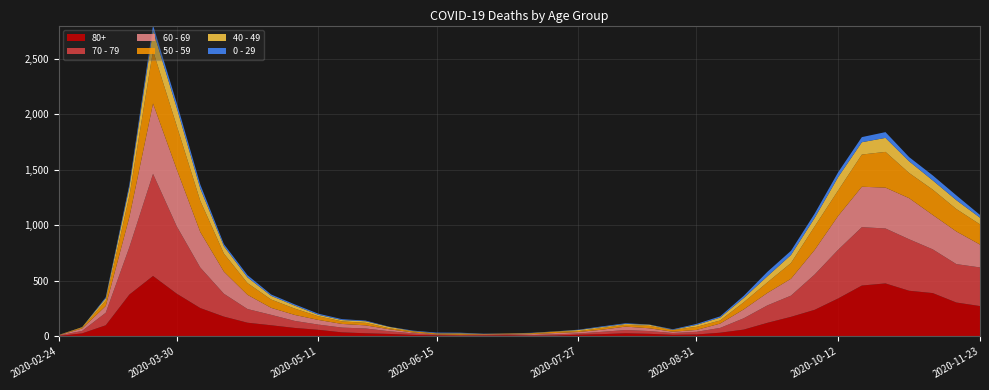

Reading left to right, list all the values displayed in this chart.

80+: 2020-02-24=3	2020-03-02=27	2020-03-09=100	2020-03-16=377	2020-03-23=544	2020-03-30=385	2020-04-06=255	2020-04-13=178	2020-04-20=123	2020-04-27=100	2020-05-04=76	2020-05-11=59	2020-05-18=36	2020-05-25=28	2020-06-01=22	2020-06-08=13	2020-06-15=9	2020-06-22=6	2020-06-29=7	2020-07-06=9	2020-07-13=5	2020-07-20=7	2020-07-27=15	2020-08-03=20	2020-08-10=28	2020-08-17=23	2020-08-24=14	2020-08-31=17	2020-09-07=33	2020-09-14=61	2020-09-21=122	2020-09-28=176	2020-10-05=239	2020-10-12=342	2020-10-19=458	2020-10-26=477	2020-11-02=411	2020-11-09=390	2020-11-16=305	2020-11-23=273
70 - 79: 2020-02-24=4	2020-03-02=22	2020-03-09=113	2020-03-16=427	2020-03-23=920	2020-03-30=608	2020-04-06=365	2020-04-13=206	2020-04-20=123	2020-04-27=94	2020-05-04=63	2020-05-11=47	2020-05-18=43	2020-05-25=43	2020-06-01=24	2020-06-08=14	2020-06-15=6	2020-06-22=5	2020-06-29=5	2020-07-06=8	2020-07-13=7	2020-07-20=11	2020-07-27=11	2020-08-03=21	2020-08-10=29	2020-08-17=25	2020-08-24=16	2020-08-31=24	2020-09-07=43	2020-09-14=102	2020-09-21=157	2020-09-28=191	2020-10-05=318	2020-10-12=439	2020-10-19=526	2020-10-26=495	2020-11-02=464	2020-11-09=394	2020-11-16=346	2020-11-23=348
60 - 69: 2020-02-24=2	2020-03-02=22	2020-03-09=61	2020-03-16=272	2020-03-23=634	2020-03-30=514	2020-04-06=320	2020-04-13=199	2020-04-20=128	2020-04-27=63	2020-05-04=54	2020-05-11=42	2020-05-18=33	2020-05-25=28	2020-06-01=18	2020-06-08=8	2020-06-15=3	2020-06-22=3	2020-06-29=6	2020-07-06=3	2020-07-13=8	2020-07-20=12	2020-07-27=13	2020-08-03=19	2020-08-10=31	2020-08-17=25	2020-08-24=12	2020-08-31=17	2020-09-07=39	2020-09-14=80	2020-09-21=112	2020-09-28=152	2020-10-05=221	2020-10-12=305	2020-10-19=364	2020-10-26=368	2020-11-02=370	2020-11-09=310	2020-11-16=294	2020-11-23=206
50 - 59: 2020-02-24=3	2020-03-02=7	2020-03-09=48	2020-03-16=190	2020-03-23=475	2020-03-30=392	2020-04-06=281	2020-04-13=163	2020-04-20=106	2020-04-27=75	2020-05-04=57	2020-05-11=33	2020-05-18=23	2020-05-25=23	2020-06-01=9	2020-06-08=10	2020-06-15=8	2020-06-22=9	2020-06-29=3	2020-07-06=5	2020-07-13=6	2020-07-20=12	2020-07-27=8	2020-08-03=16	2020-08-10=16	2020-08-17=22	2020-08-24=15	2020-08-31=28	2020-09-07=28	2020-09-14=64	2020-09-21=95	2020-09-28=142	2020-10-05=212	2020-10-12=230	2020-10-19=290	2020-10-26=322	2020-11-02=227	2020-11-09=228	2020-11-16=202	2020-11-23=182
40 - 49: 2020-02-24=0	2020-03-02=5	2020-03-09=21	2020-03-16=79	2020-03-23=183	2020-03-30=163	2020-04-06=111	2020-04-13=66	2020-04-20=51	2020-04-27=33	2020-05-04=27	2020-05-11=13	2020-05-18=12	2020-05-25=14	2020-06-01=12	2020-06-08=3	2020-06-15=2	2020-06-22=5	2020-06-29=1	2020-07-06=1	2020-07-13=4	2020-07-20=2	2020-07-27=10	2020-08-03=8	2020-08-10=8	2020-08-17=10	2020-08-24=2	2020-08-31=17	2020-09-07=26	2020-09-14=38	2020-09-21=55	2020-09-28=72	2020-10-05=76	2020-10-12=120	2020-10-19=111	2020-10-26=126	2020-11-02=105	2020-11-09=83	2020-11-16=80	2020-11-23=60
0 - 29: 2020-02-24=1	2020-03-02=0	2020-03-09=10	2020-03-16=25	2020-03-23=47	2020-03-30=42	2020-04-06=36	2020-04-13=19	2020-04-20=20	2020-04-27=12	2020-05-04=11	2020-05-11=10	2020-05-18=8	2020-05-25=6	2020-06-01=2	2020-06-08=4	2020-06-15=6	2020-06-22=5	2020-06-29=2	2020-07-06=1	2020-07-13=2	2020-07-20=1	2020-07-27=3	2020-08-03=6	2020-08-10=6	2020-08-17=2	2020-08-24=5	2020-08-31=9	2020-09-07=11	2020-09-14=20	2020-09-21=40	2020-09-28=38	2020-10-05=39	2020-10-12=44	2020-10-19=46	2020-10-26=52	2020-11-02=38	2020-11-09=45	2020-11-16=43	2020-11-23=25